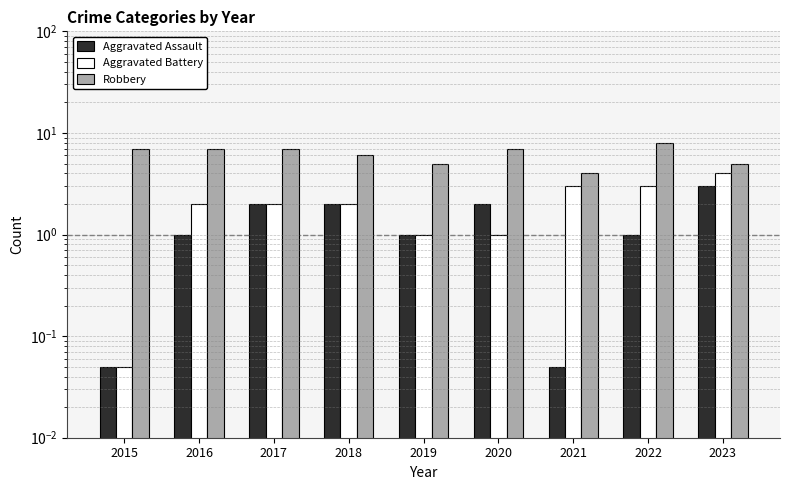

What are all the series names shown in the legend?

Aggravated Assault, Aggravated Battery, Robbery